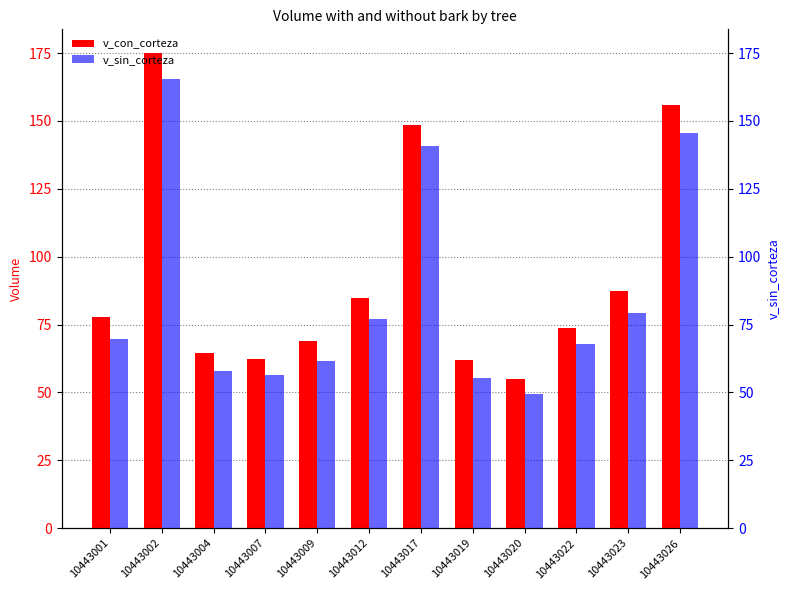

At how many categories does at least one series exceed 76?

6